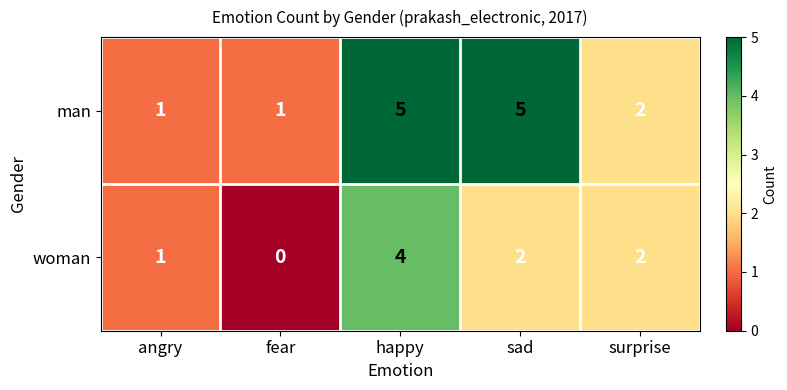

Which series has the largest range (max minus min)?

man